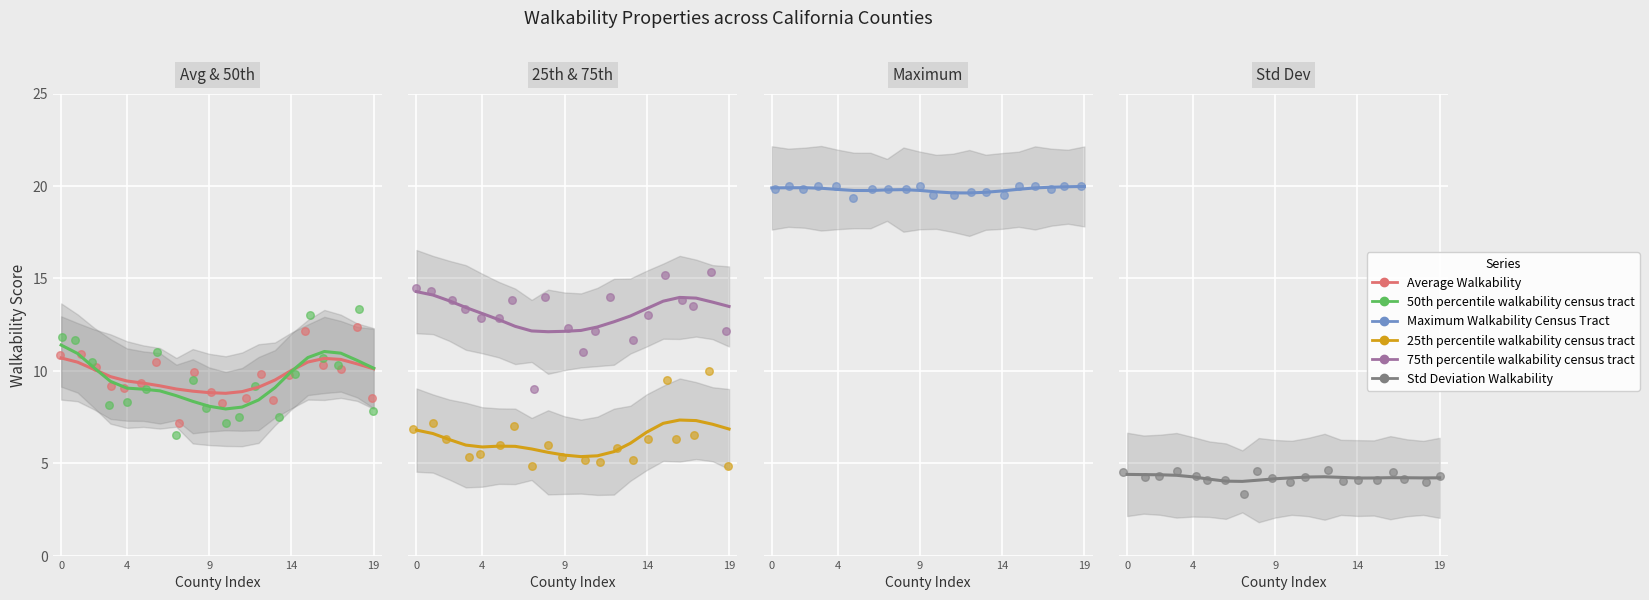

What is the total value across all series at 13?

61.5